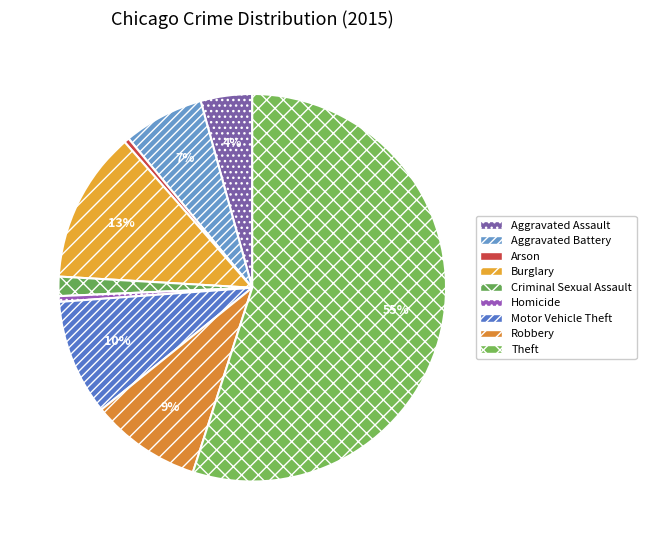

What percentage is the Criminal Sexual Assault slice, to the nearest percent?

2%